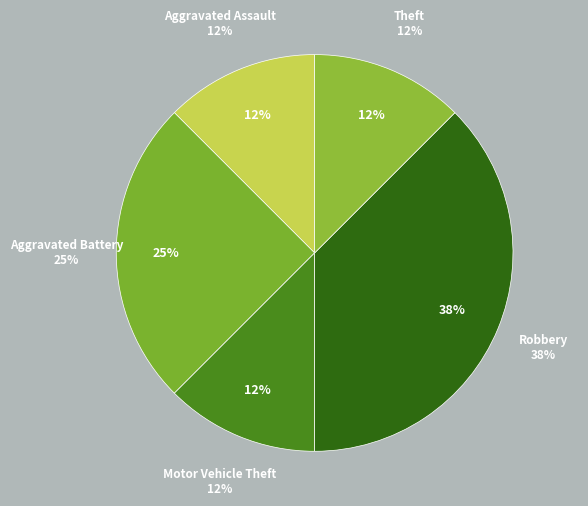

To the nearest percent, what is the difference between the largest and smallest slice percentages?

25%